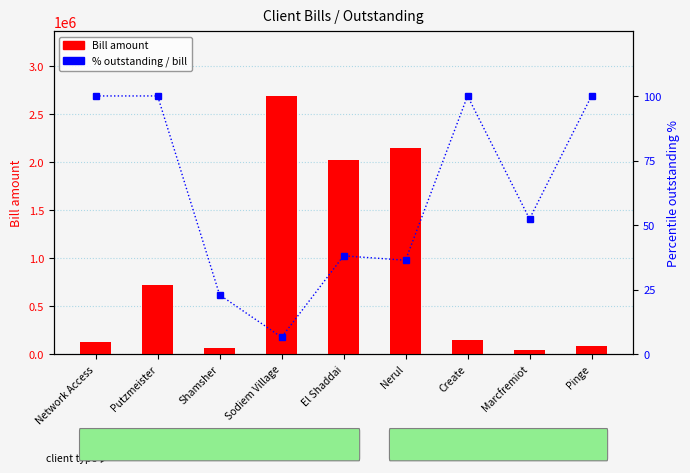

What is the difference between the maximum and second lowest values in the percentile outstanding/bill series?

77.0